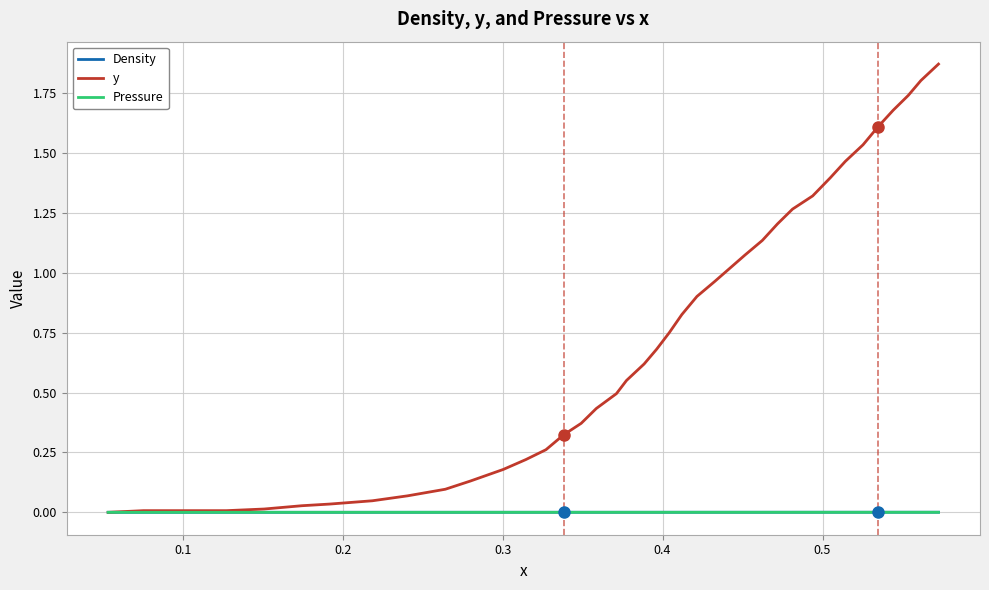

Count the number of categories in the chart.

40